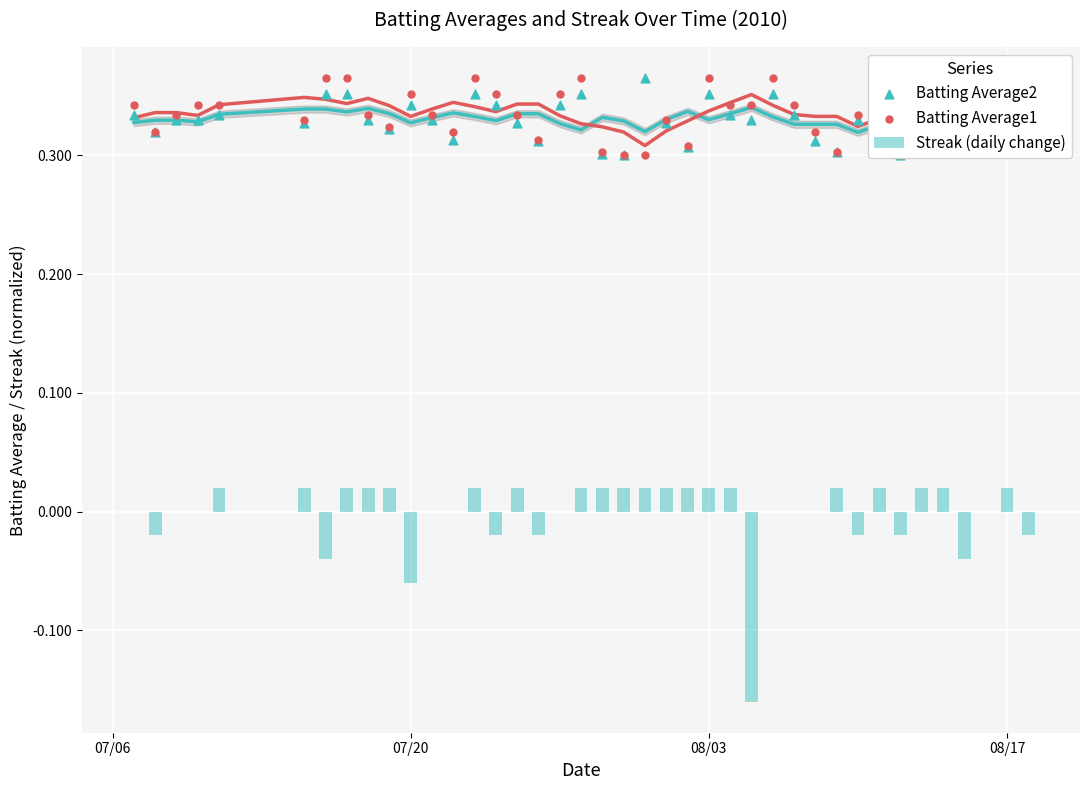

Which series contains the highest Y value?

Batting Average2